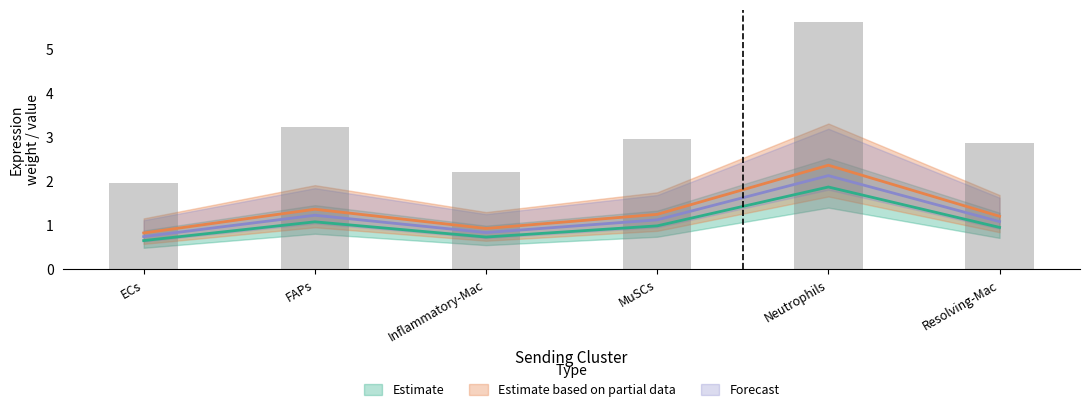

What is the approximate value of Ligand average expression value at Resolving-Mac?

2.9